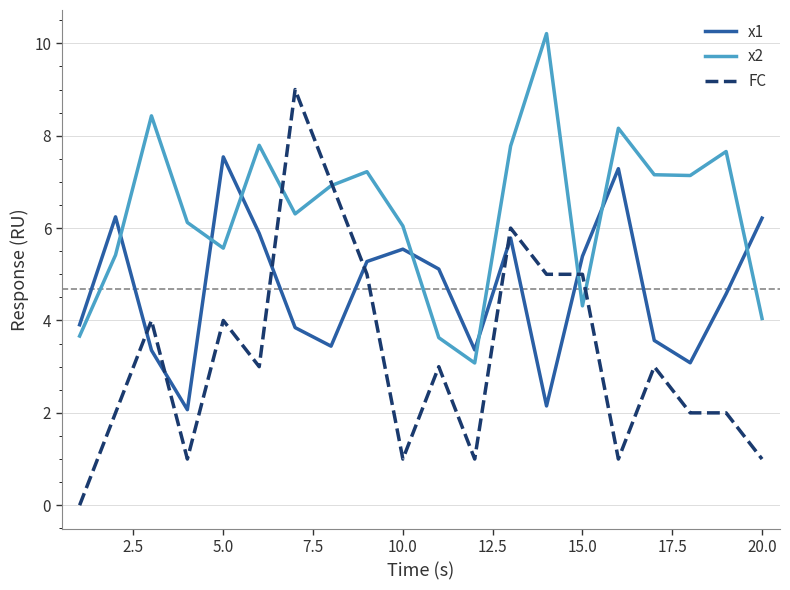

Which series has the largest total across all categories?

x2